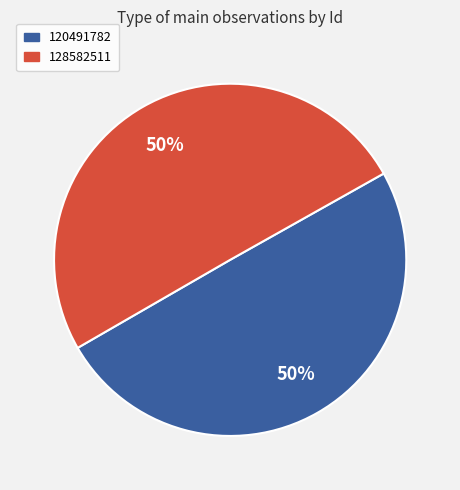

Combined, do 128582511 and 120491782 account for over 50%?

Yes